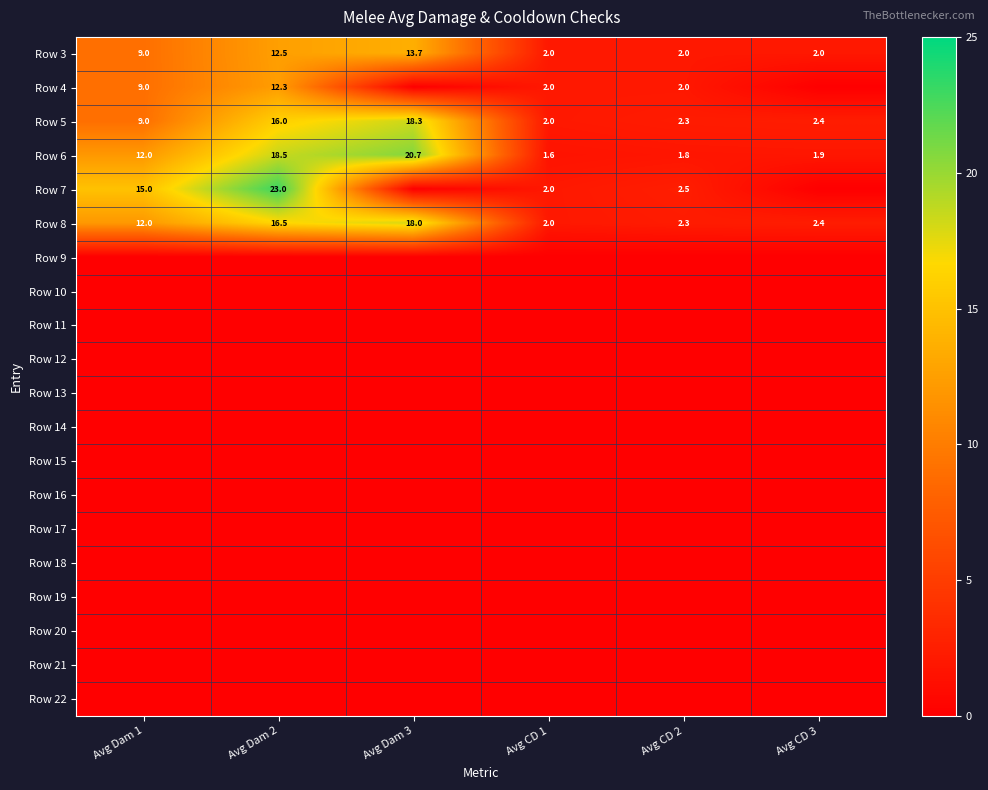

How many series are shown in this chart?

20